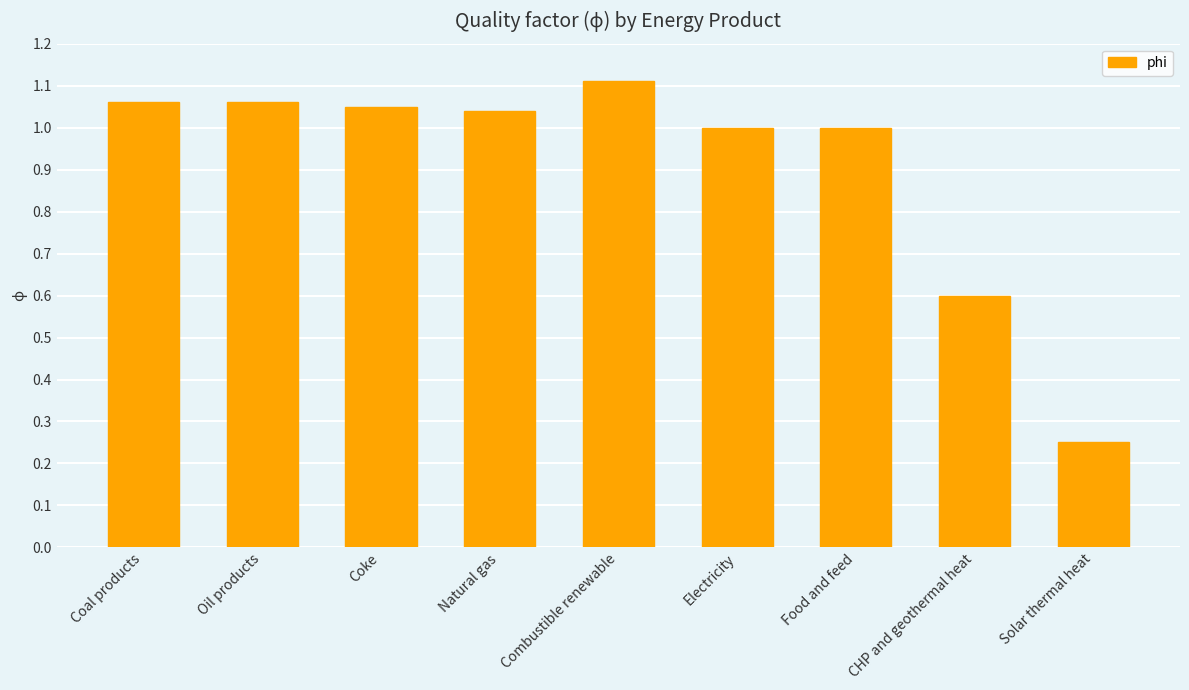

Is it true that the value at Natural gas is 0.3?

False